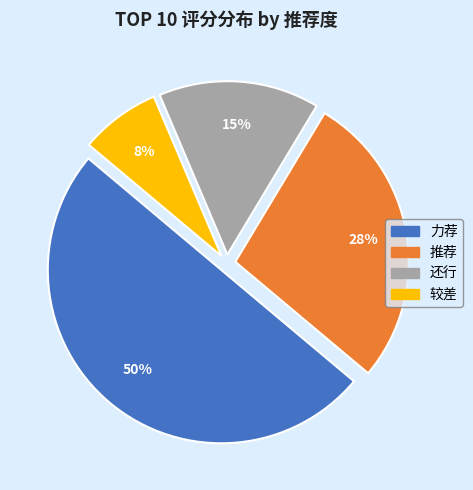

Count the number of slices in the pie.

4